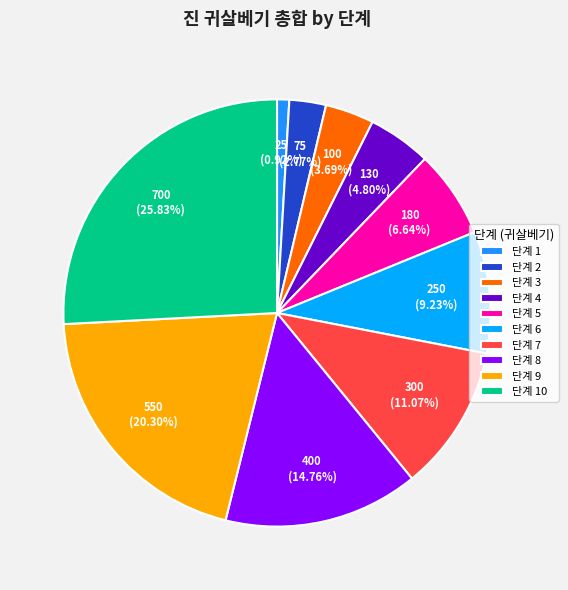

To the nearest percent, what is the average slice percentage?

10%